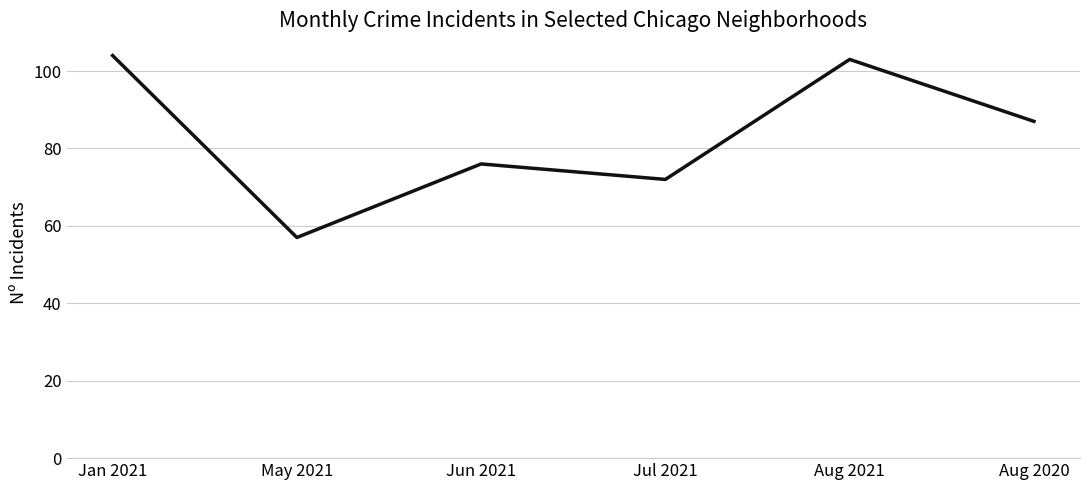

List the labels in order of value, smallest first.

May 2021, Jul 2021, Jun 2021, Aug 2020, Aug 2021, Jan 2021